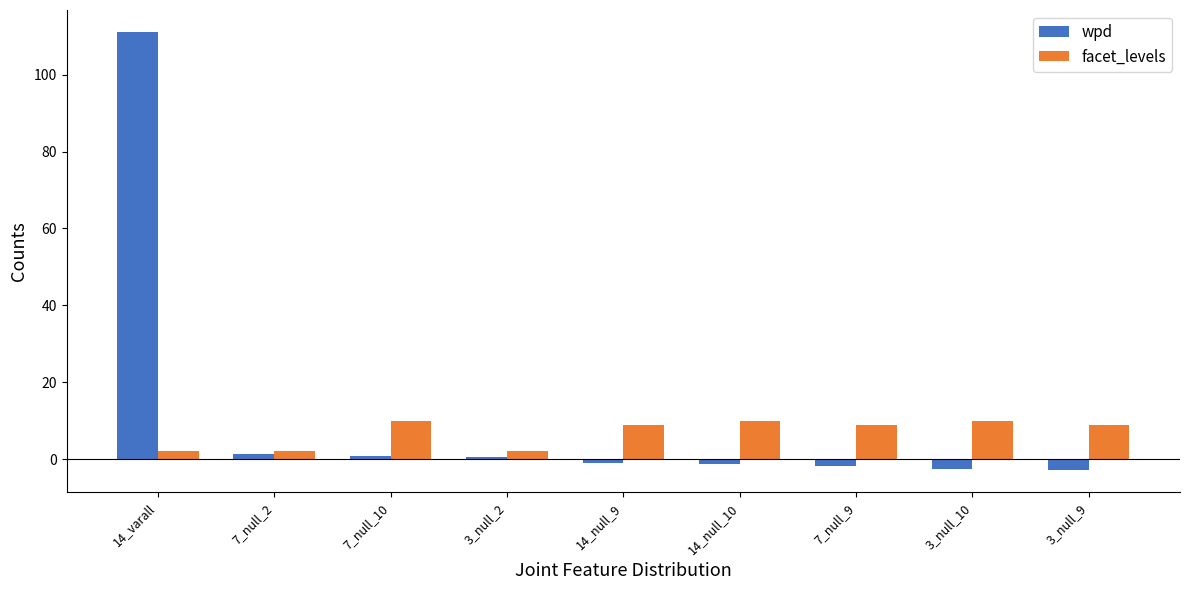

What is the difference between the maximum and minimum values in the wpd series?

114.0